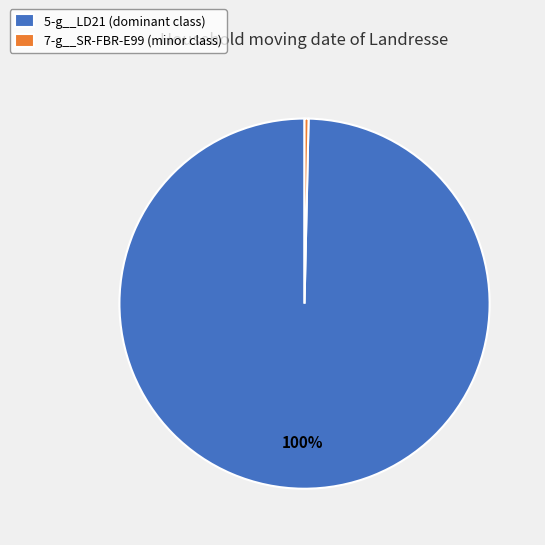

Between 7-g__SR-FBR-E99 (minor class) and 5-g__LD21 (dominant class), which is larger?

5-g__LD21 (dominant class)